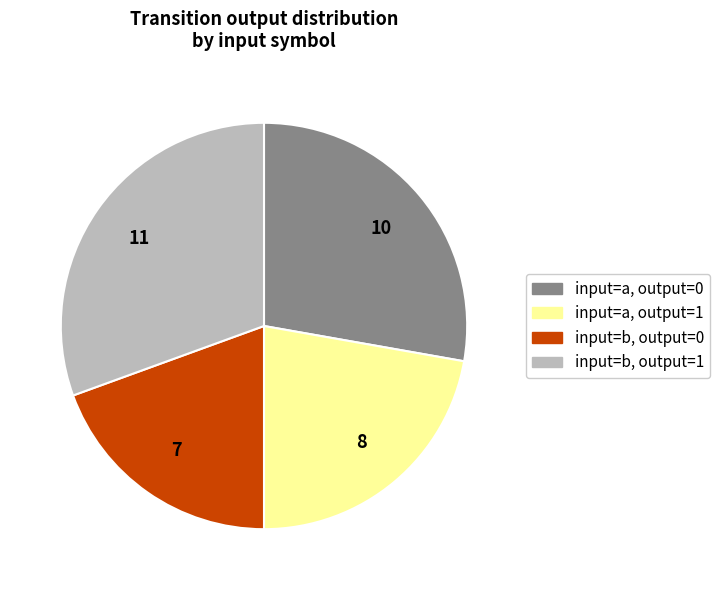

What is the smallest slice in the pie chart?

input=b, output=0